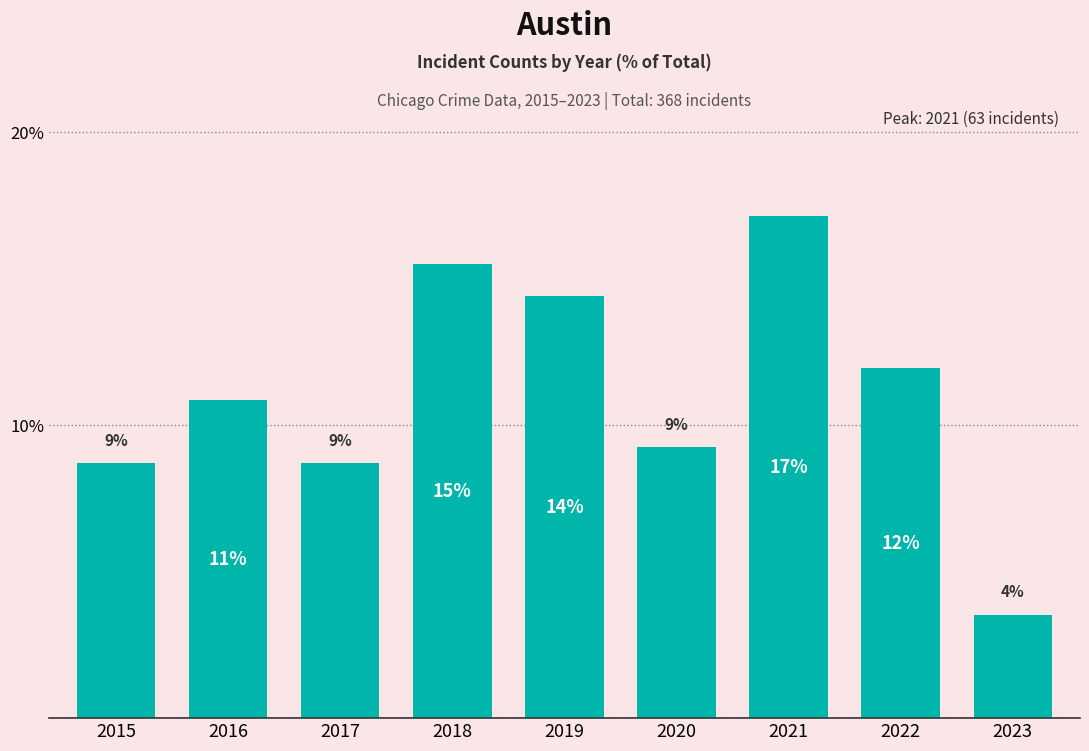

Does the chart contain any negative values?

No